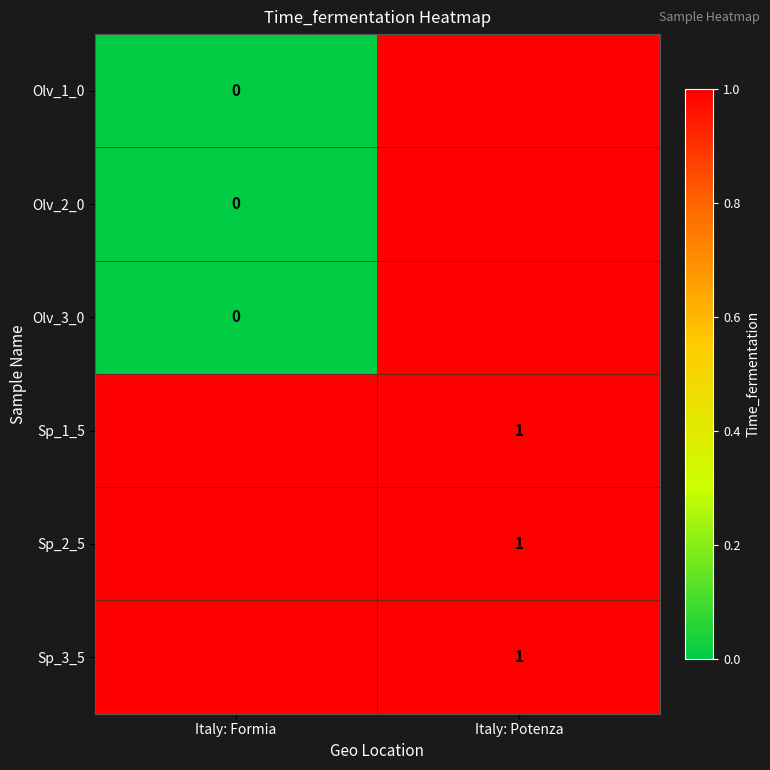

True or false: Sp_2_5 has a value of 1 at Italy: Potenza.

True